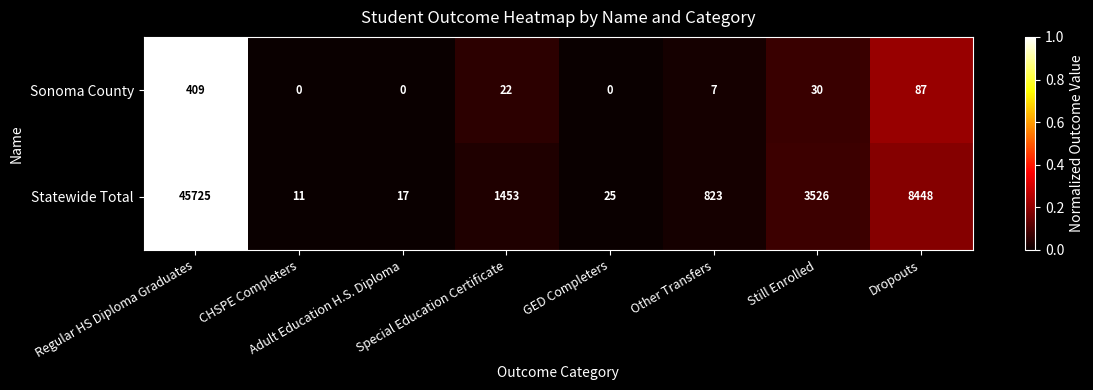

Count the number of data series in this chart.

2